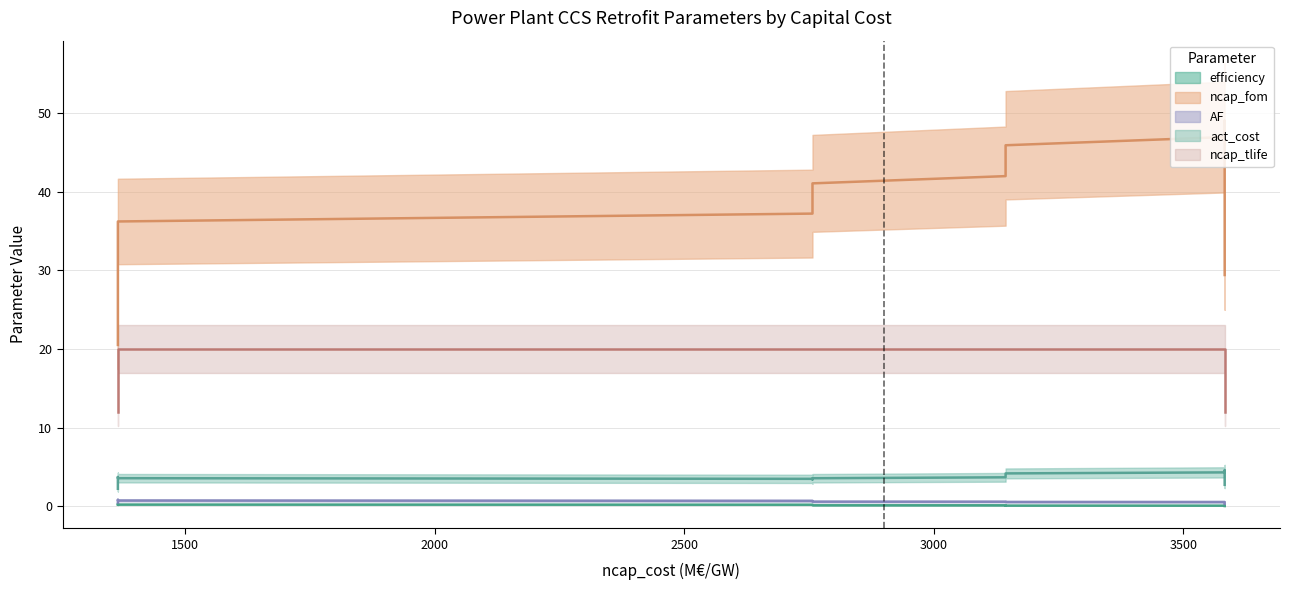

The value of act_cost at 1365 is 5.2. True or false?

False